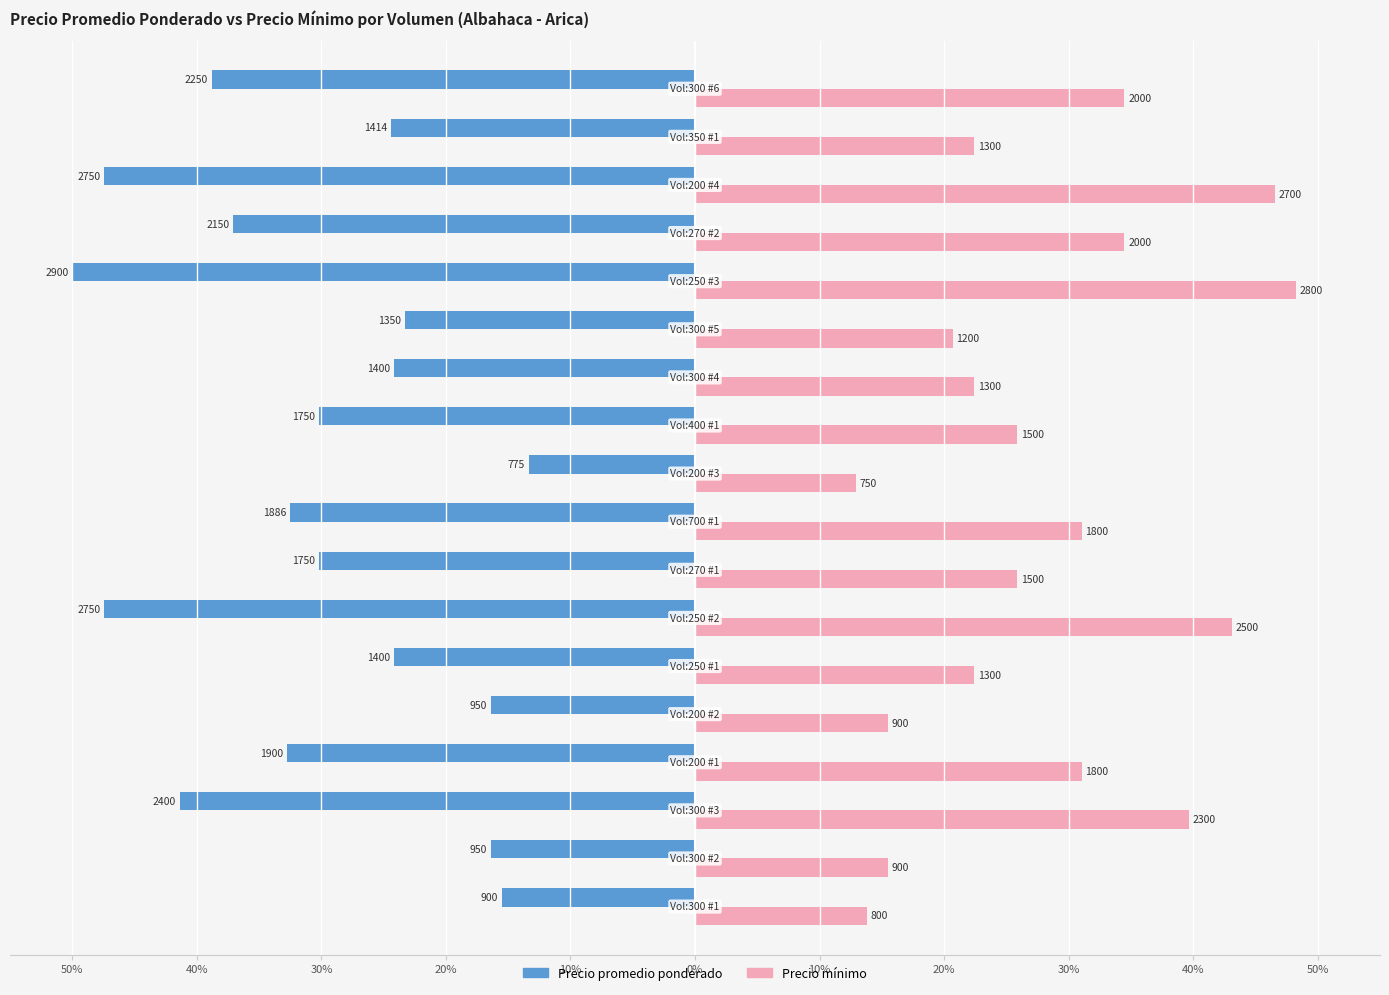

What are all the series names shown in the legend?

Precio promedio ponderado, Precio mínimo